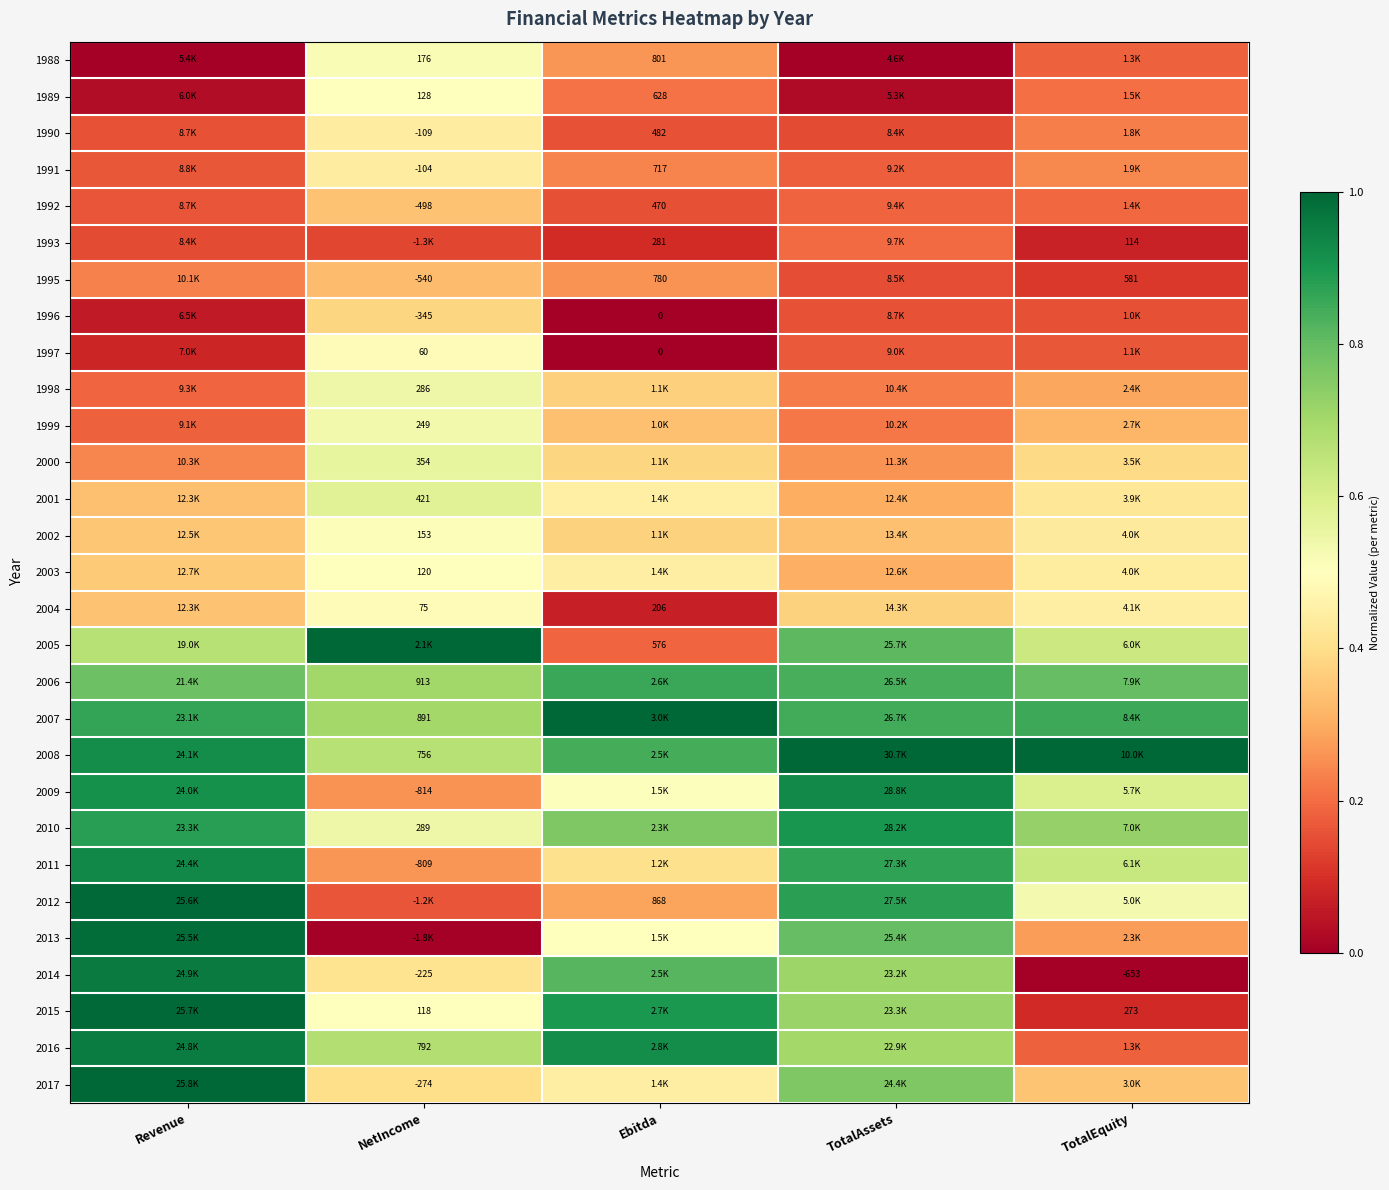

Rank the series at TotalEquity from lowest to highest value.

2014, 1993, 2015, 1995, 1996, 1997, 1988, 2016, 1992, 1989, 1990, 1991, 2013, 1998, 1999, 2017, 2000, 2001, 2002, 2003, 2004, 2012, 2009, 2005, 2011, 2010, 2006, 2007, 2008